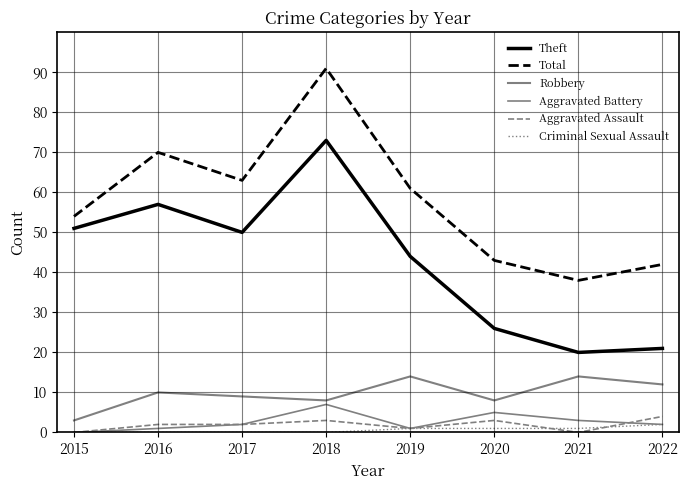

How many lines are shown in the chart?

6